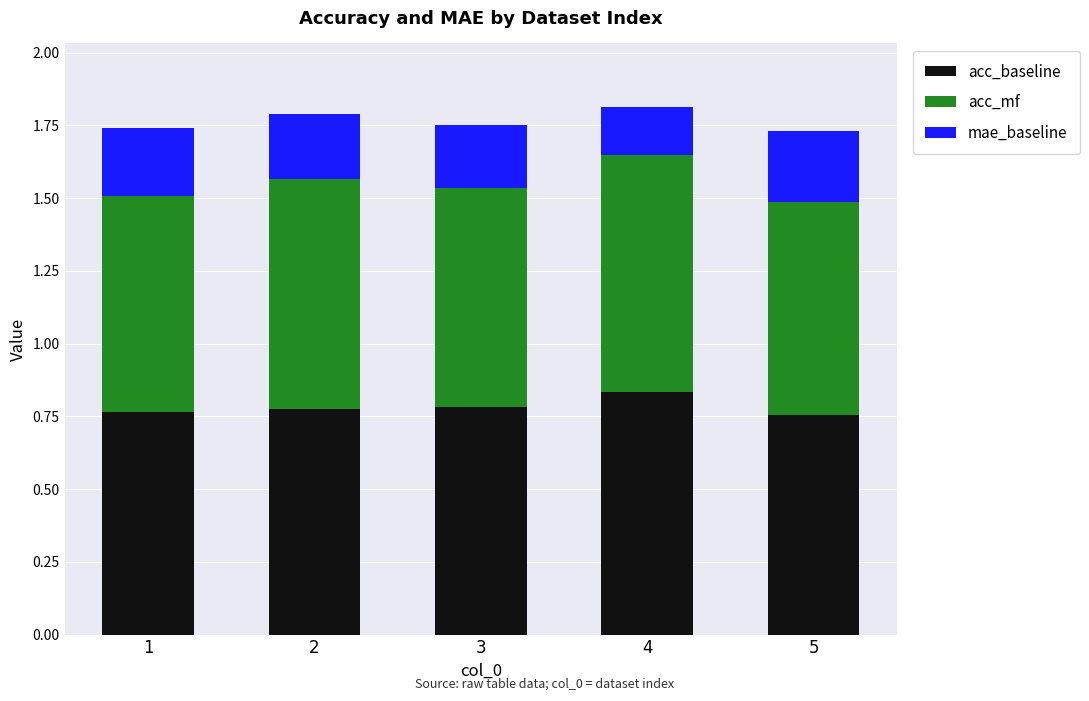

How many bars are there in total?

5